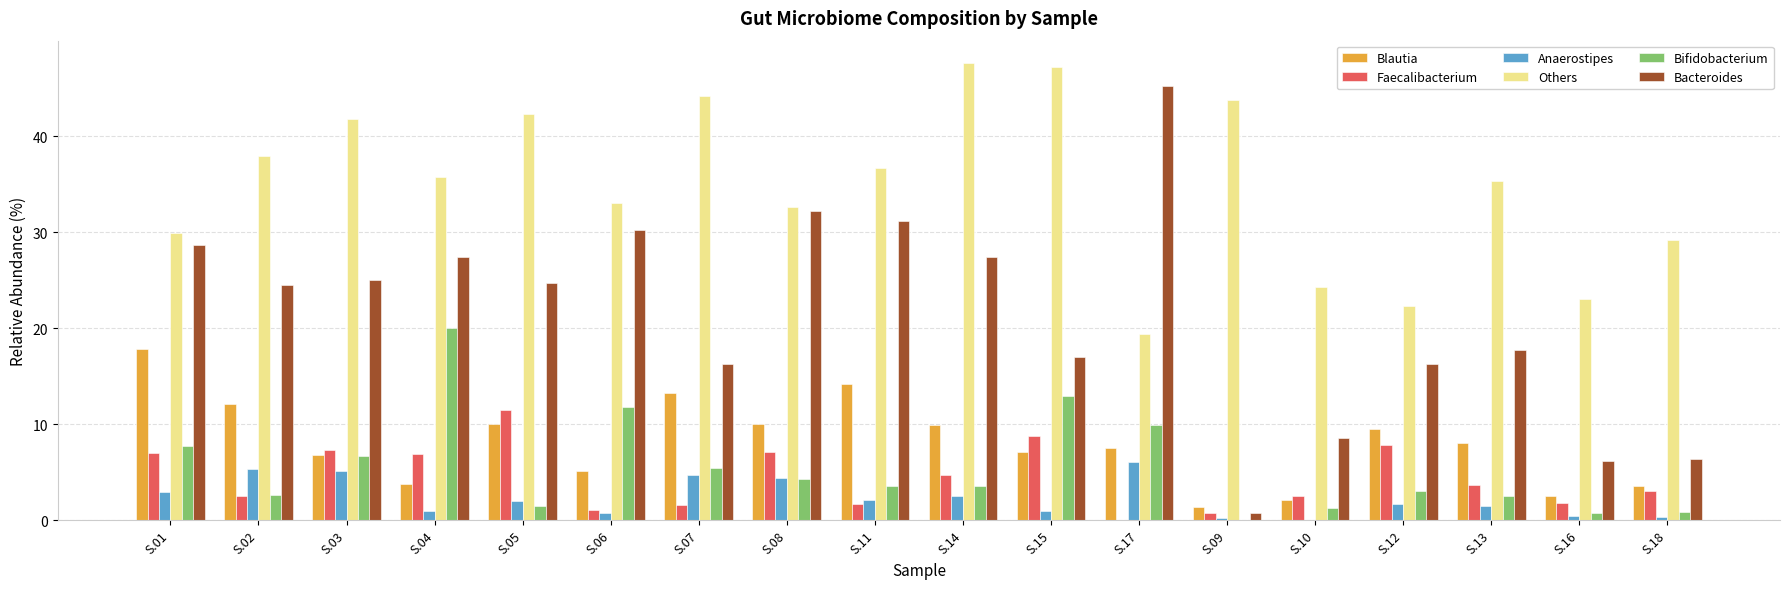

Between S.11 and S.16, which series saw the biggest shift?

Bacteroides